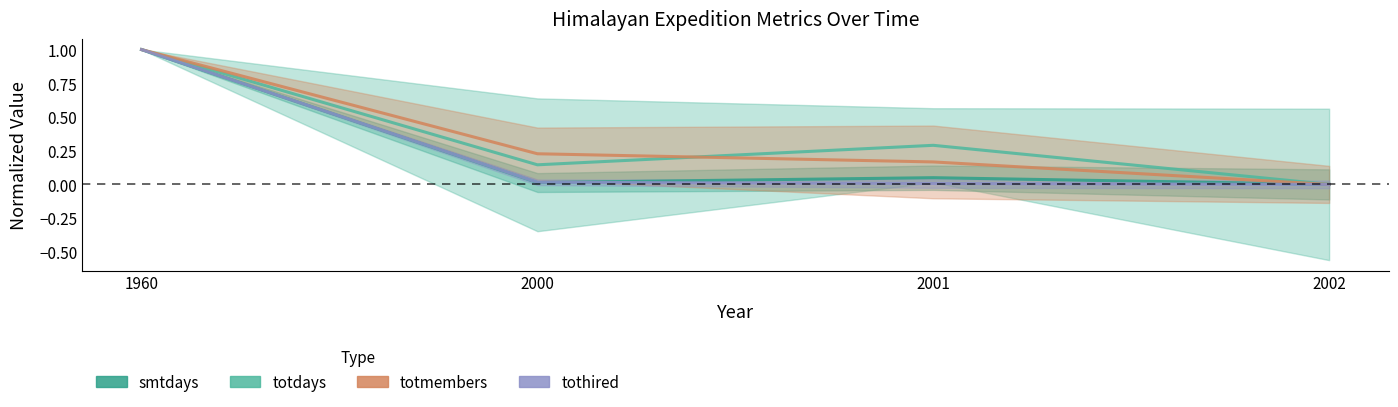

List the labels in order of totmembers value, largest first.

1960, 2000, 2001, 2002